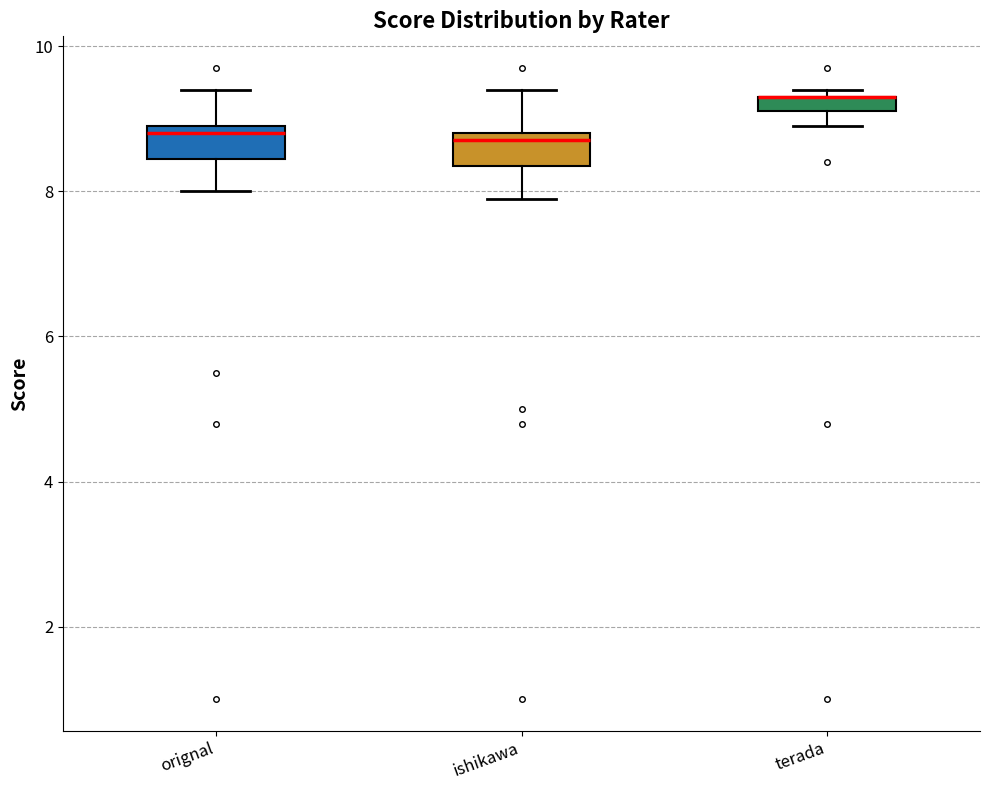

Where does the lower whisker of the box for orignal end on the y-axis? The values are not printed on the chart, so give them approximately, as read against the axis.

8.0